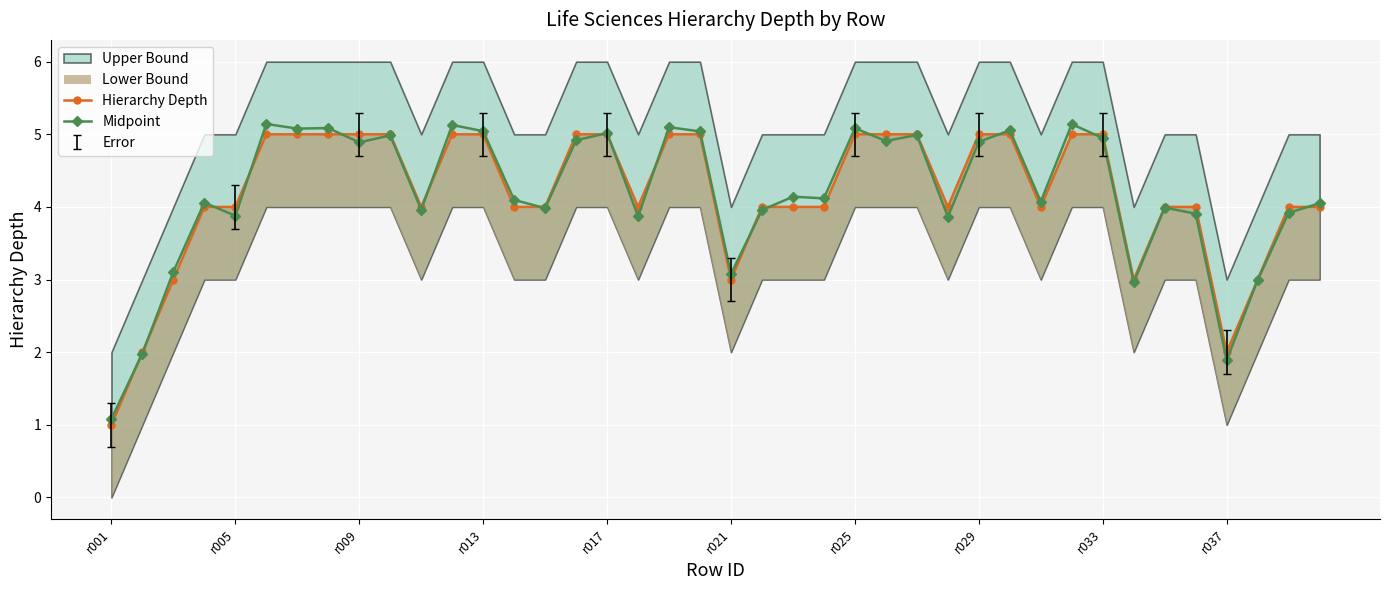

How many Hierarchy Depth values are between 4 and 5?

33